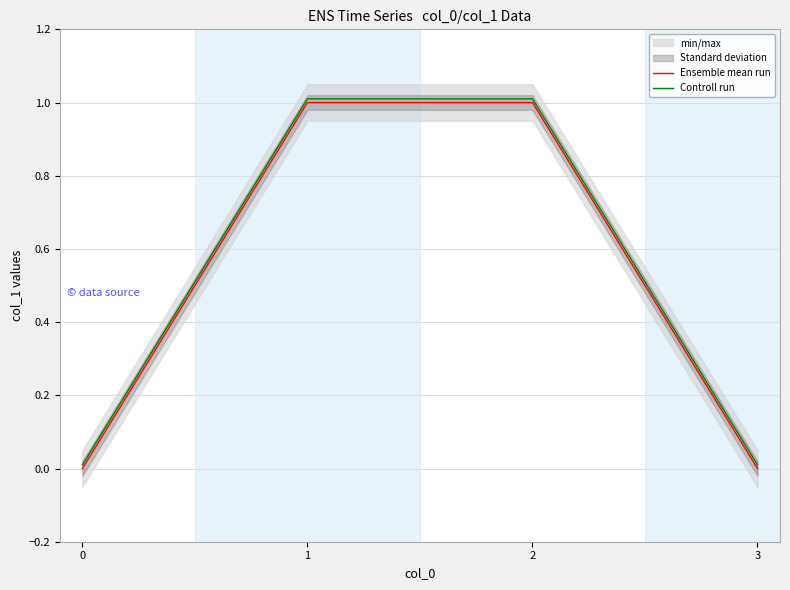

True or false: Controll run and Ensemble mean run cross at least once.

False